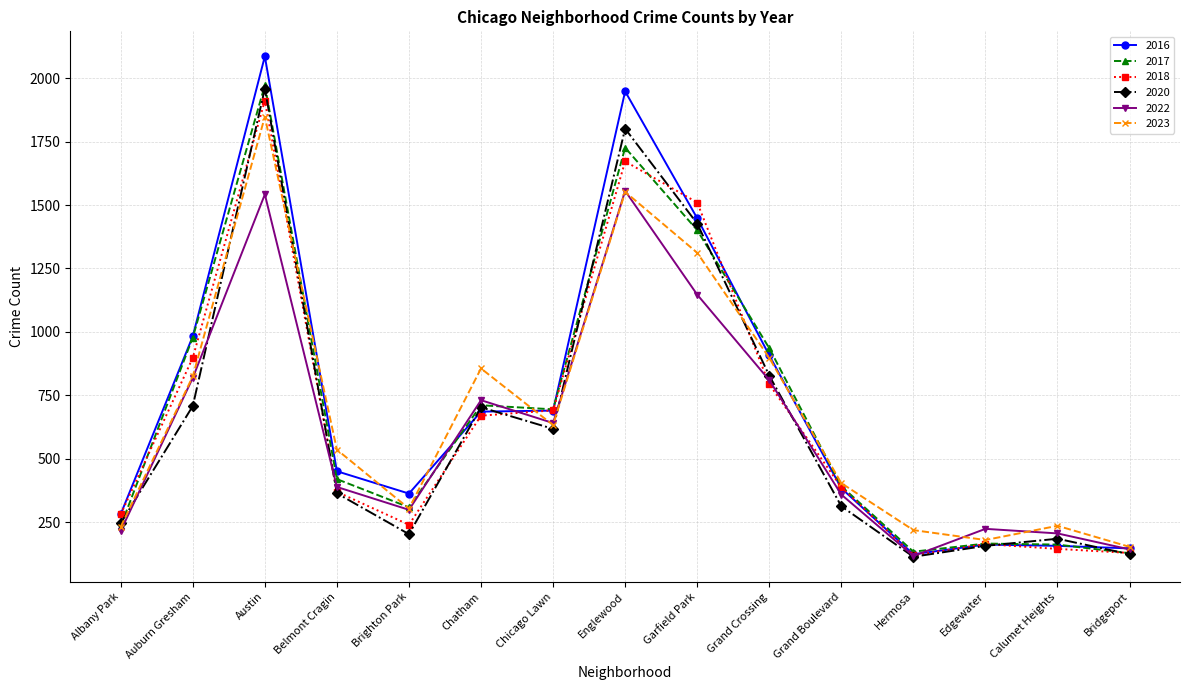

The 2022 series shows 554 at Belmont Cragin. True or false?

False